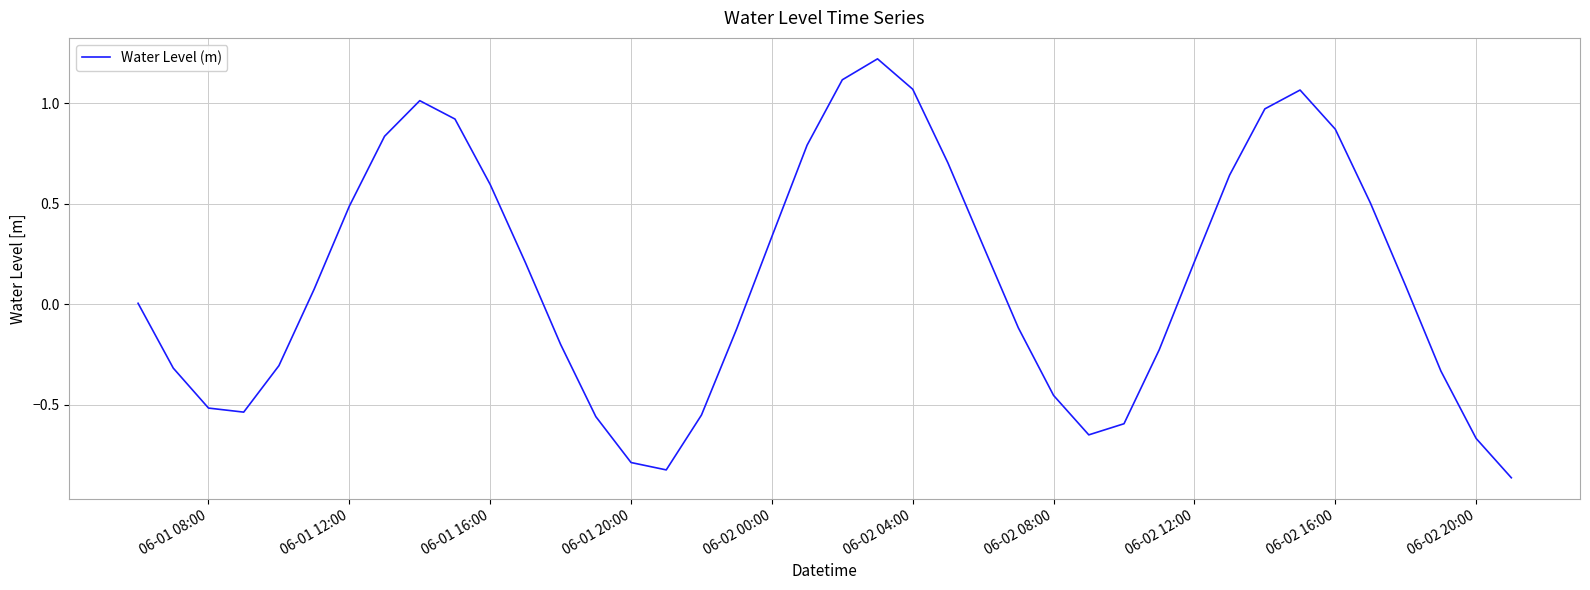

What is the maximum value shown in the chart?

1.2